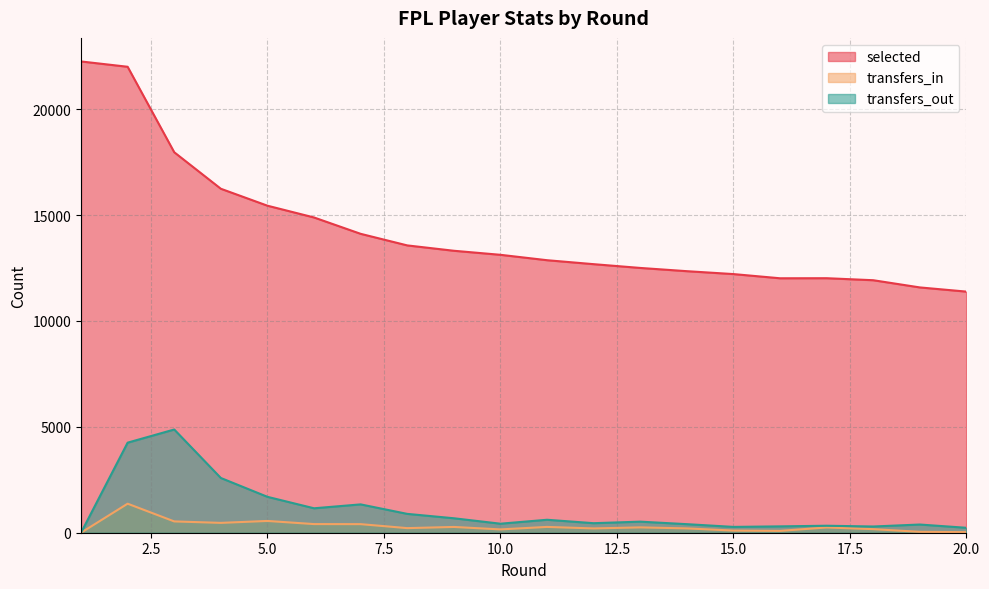

Where is transfers_out nearest to the value 2437?

4